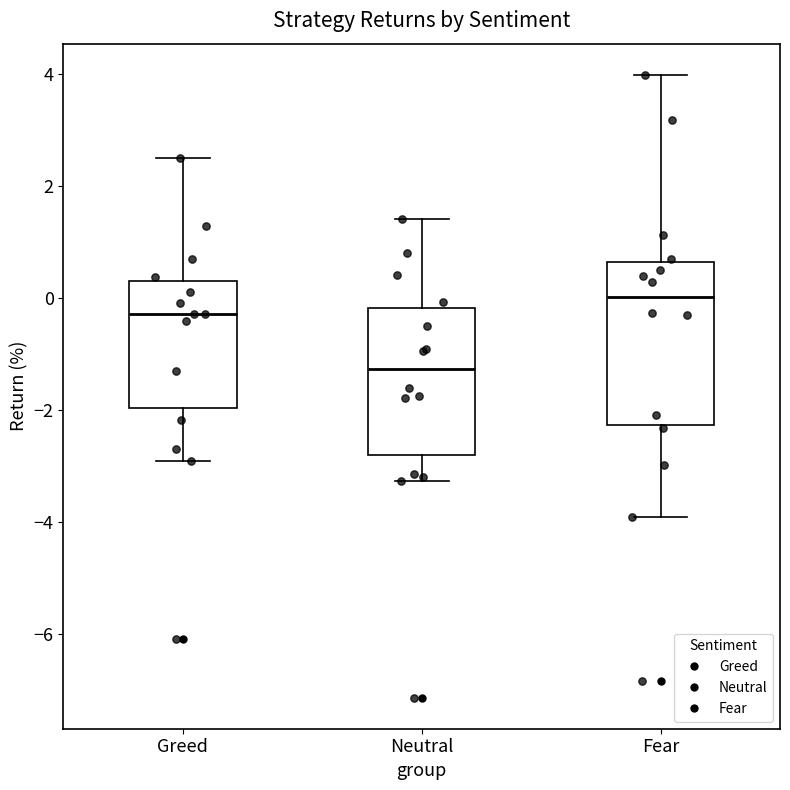

Where does the lower whisker of the box for Fear end on the y-axis? The values are not printed on the chart, so give them approximately, as read against the axis.

-4.0